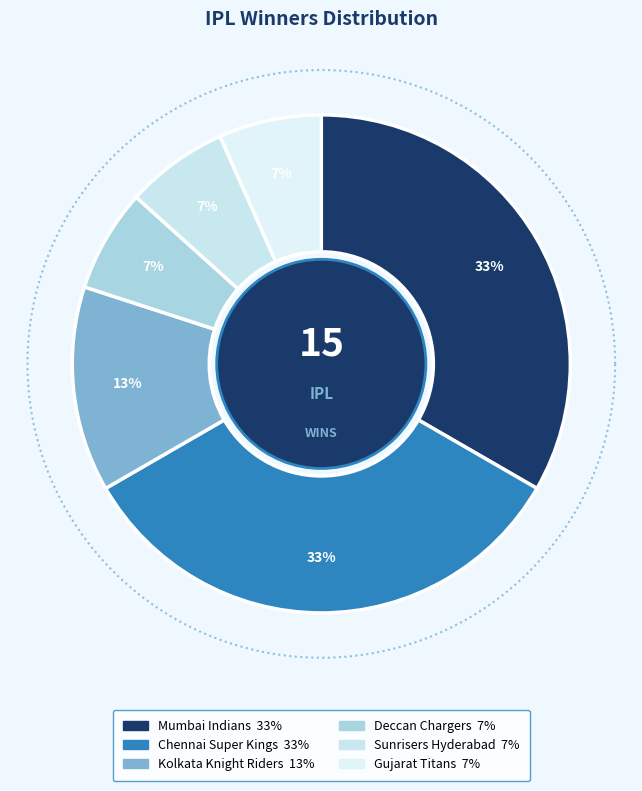

Is it true that Mumbai Indians is 33% of the pie?

True